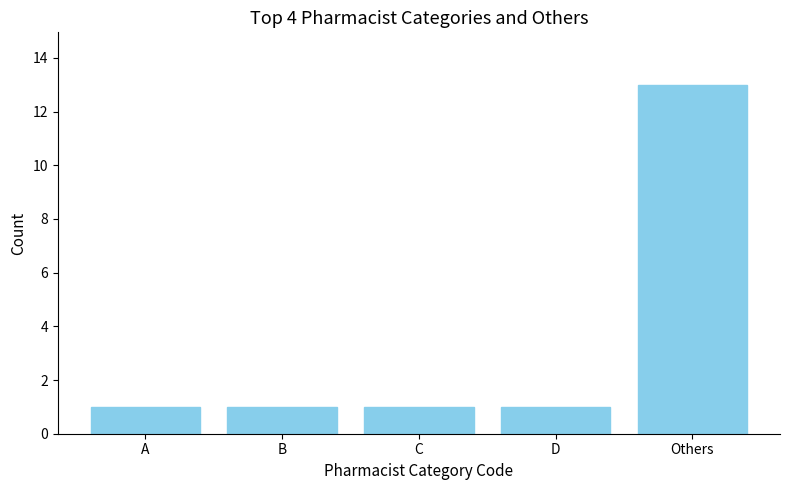

Are the bars grouped side by side (vs. stacked)?

No